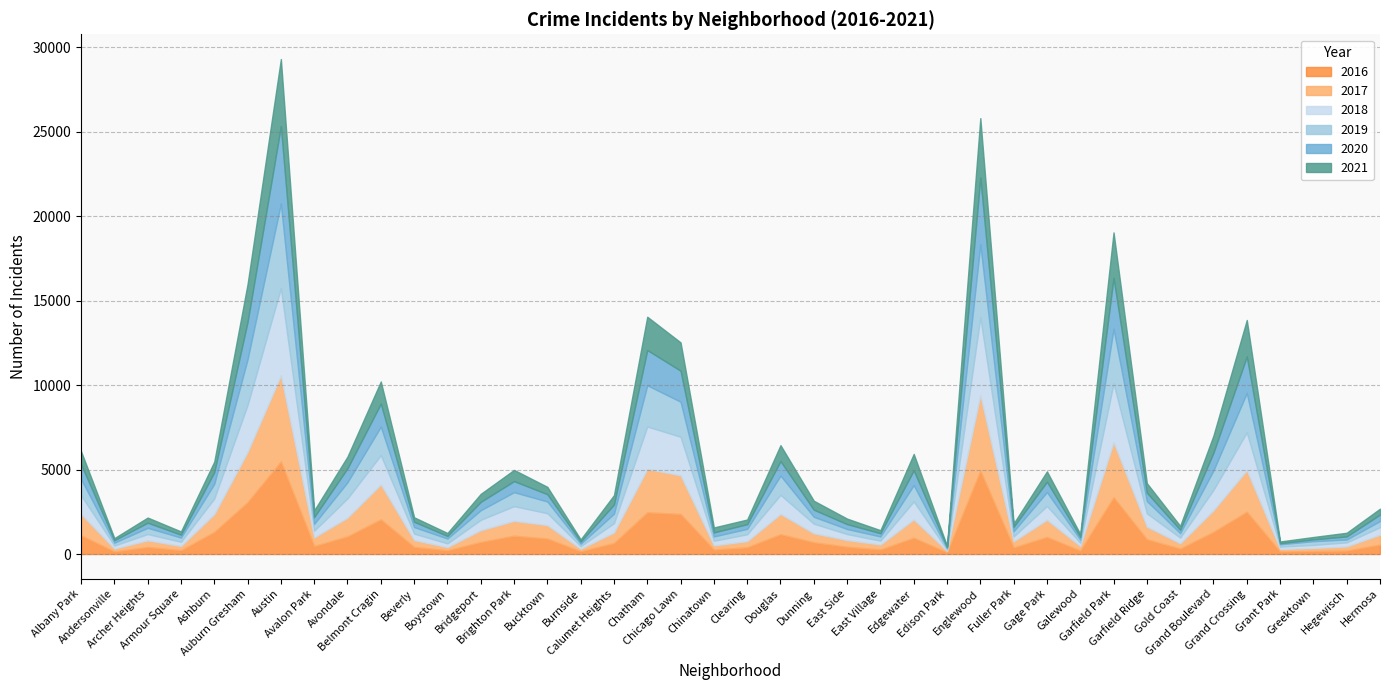

Is it true that 2019 equals 972 at Edgewater?

True